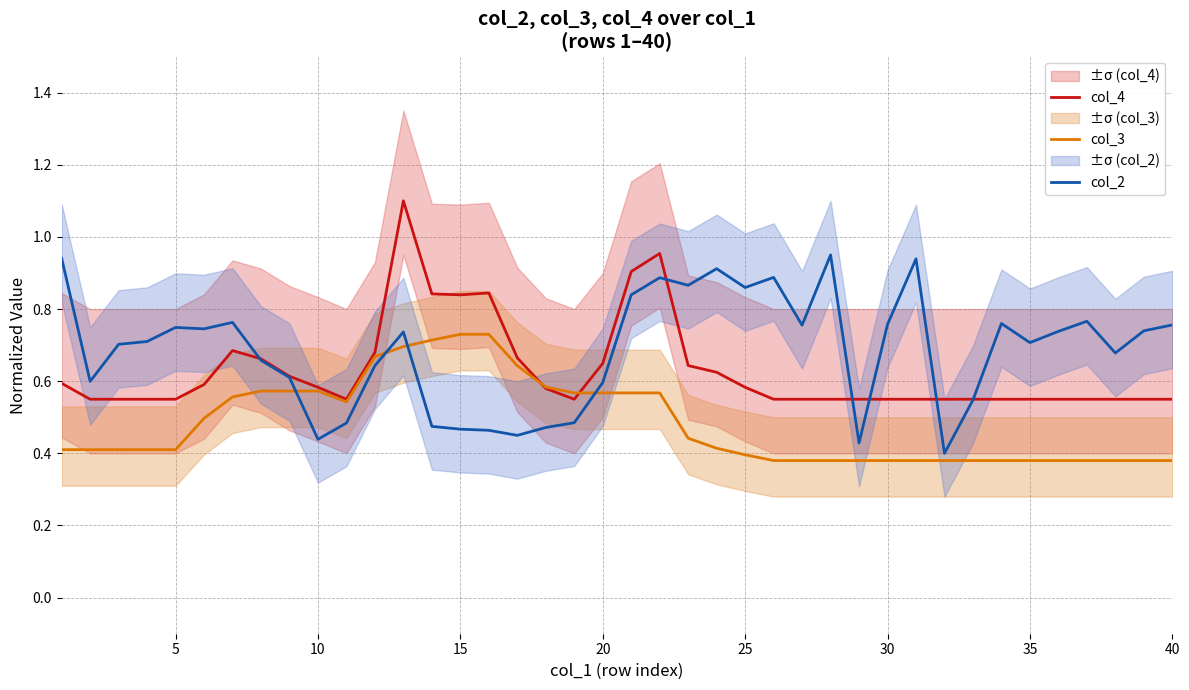

How many intersections are there between col_3 and col_2?

4